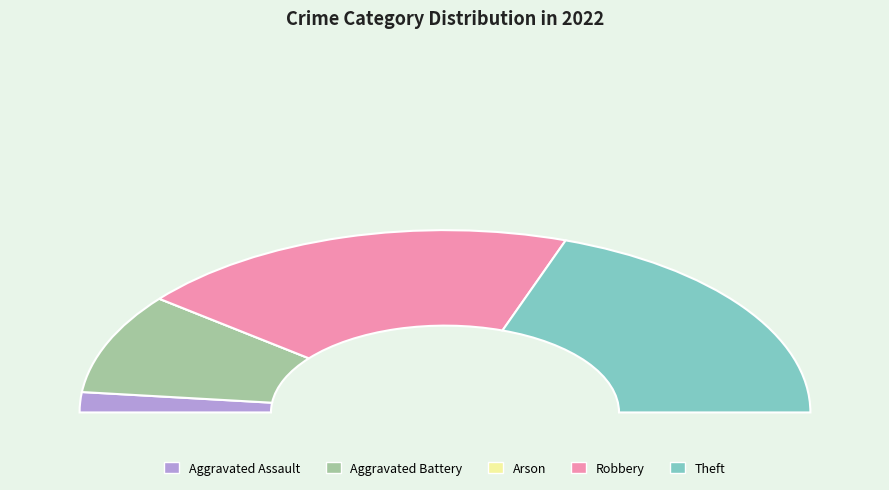

Does any single category account for the majority?

No